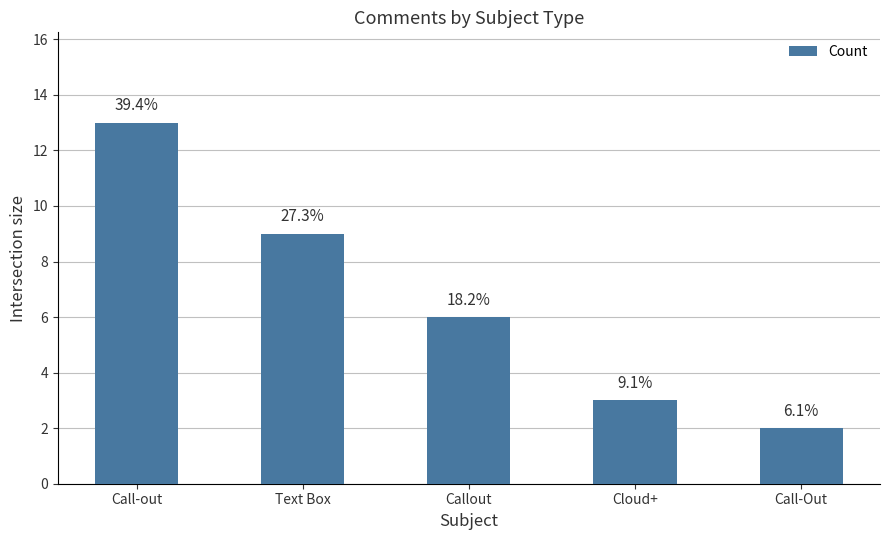

Reading left to right, transcribe all the data shown in this chart.

Call-out=13	Text Box=9	Callout=6	Cloud+=3	Call-Out=2